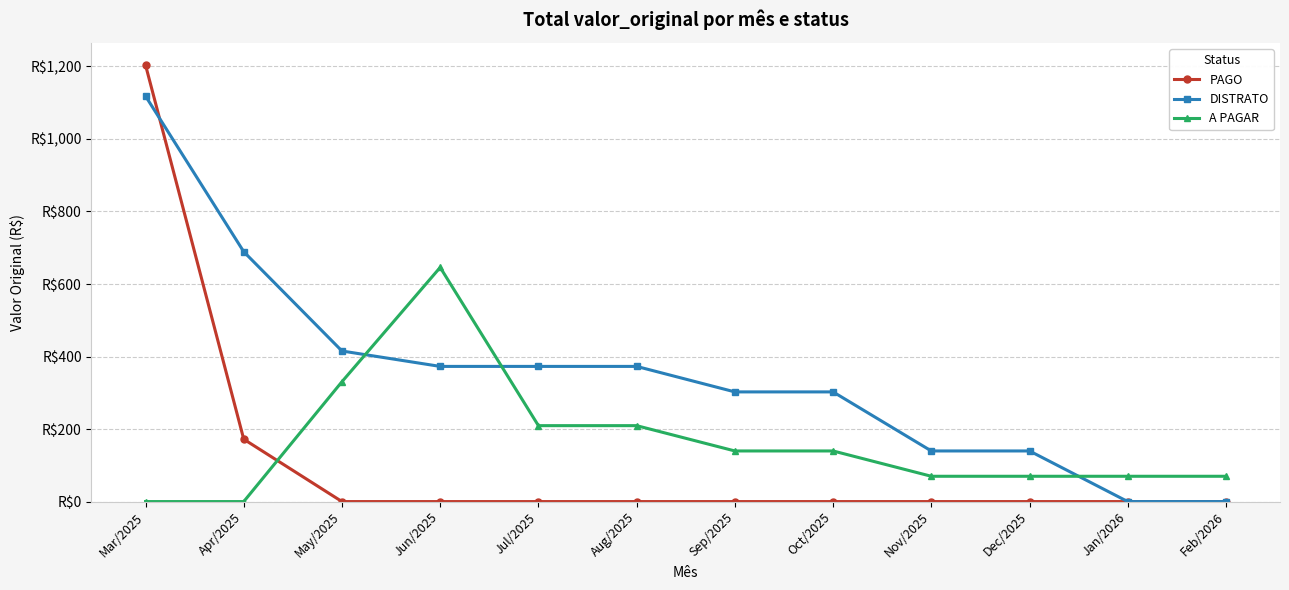

What are all the series names shown in the legend?

PAGO, DISTRATO, A PAGAR